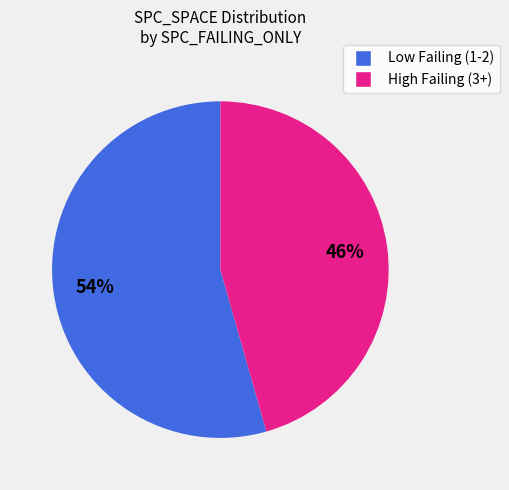

Is there any slice that represents more than half of the pie?

Yes